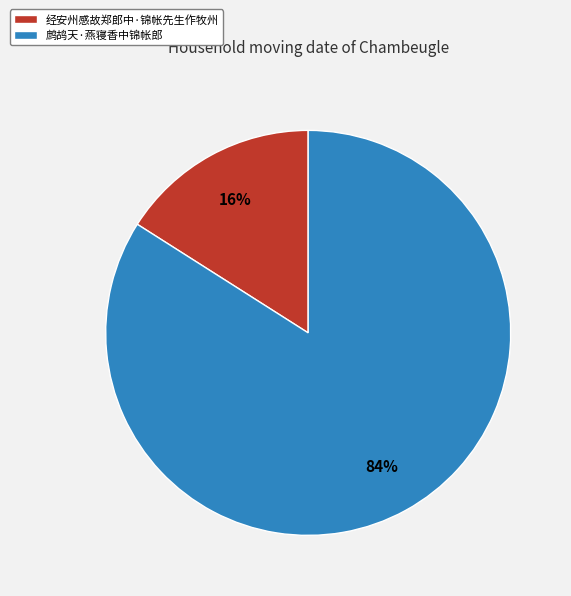

To the nearest percent, what portion does 鹧鸪天·燕寝香中锦帐郎 represent?

84%